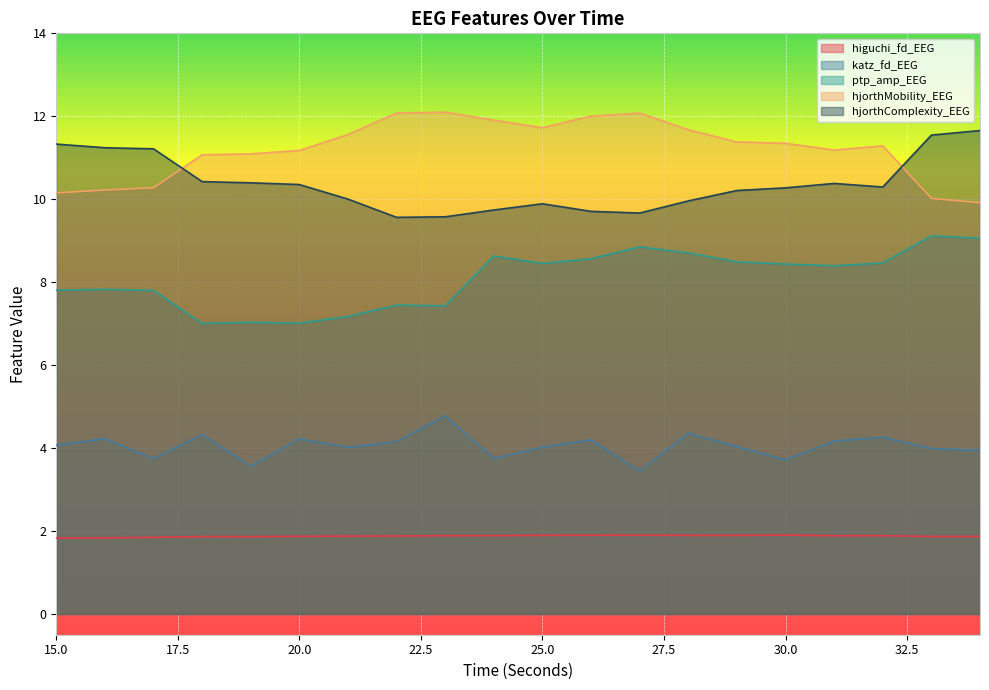

What are all the series names shown in the legend?

higuchi_fd_EEG, katz_fd_EEG, ptp_amp_EEG, hjorthMobility_EEG, hjorthComplexity_EEG